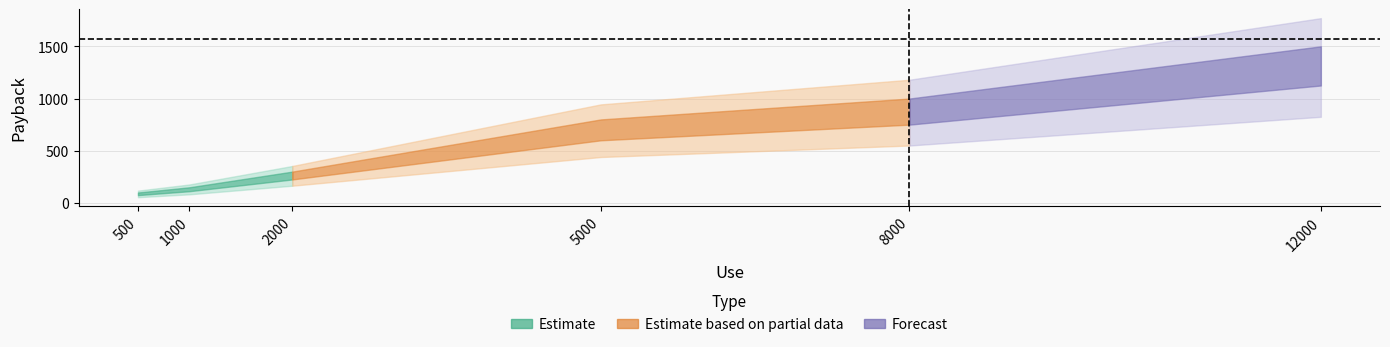

List the labels in order of value, smallest first.

500, 1000, 2000, 5000, 8000, 12000